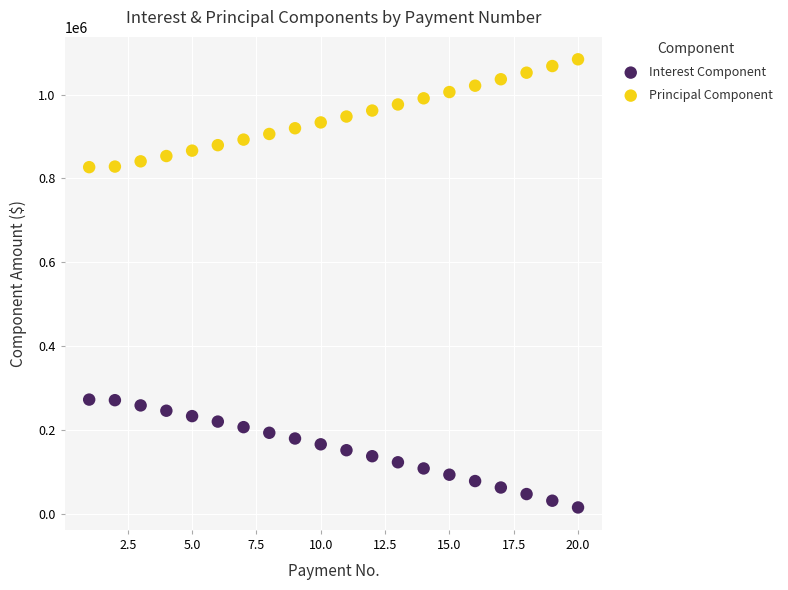

Across all data points, what is the range of Y values (max minus min)?

1067637.9